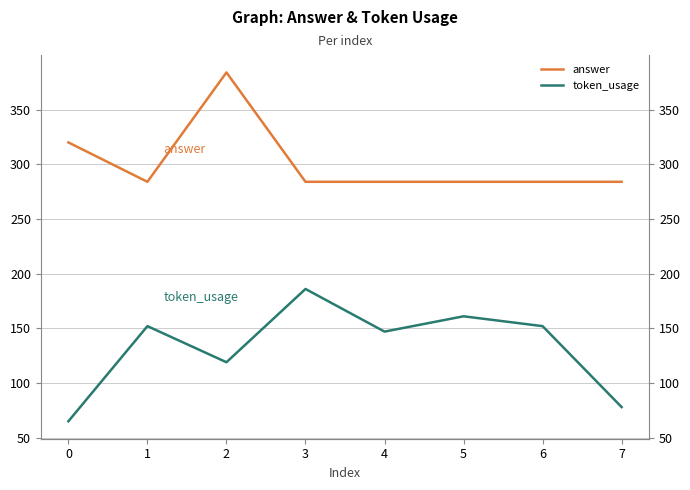

What is the maximum value for token_usage?

186